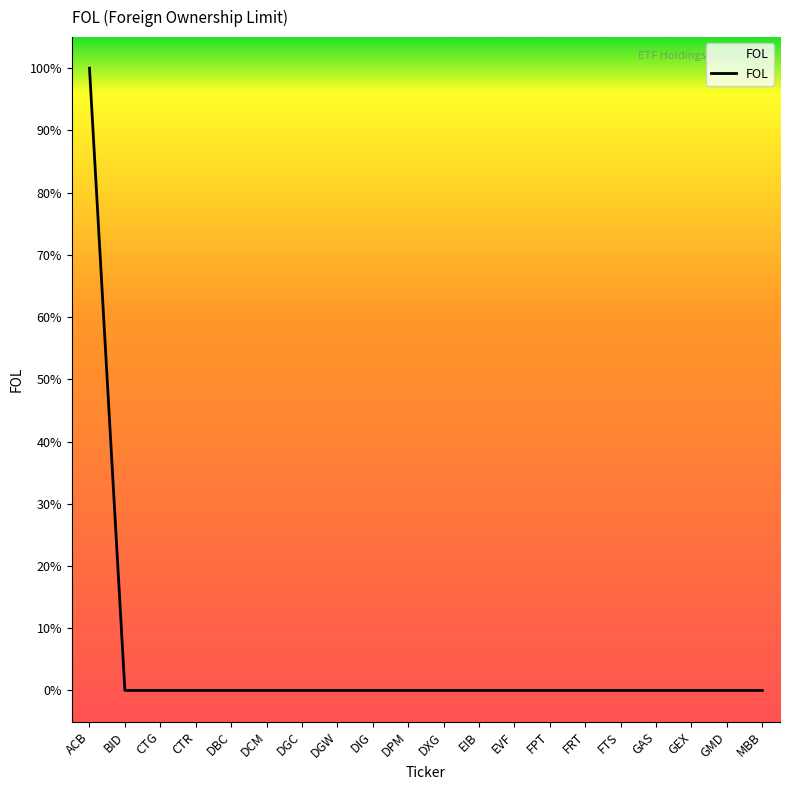

Reading left to right, list all the values displayed in this chart.

1	0	0	0	0	0	0	0	0	0	0	0	0	0	0	0	0	0	0	0